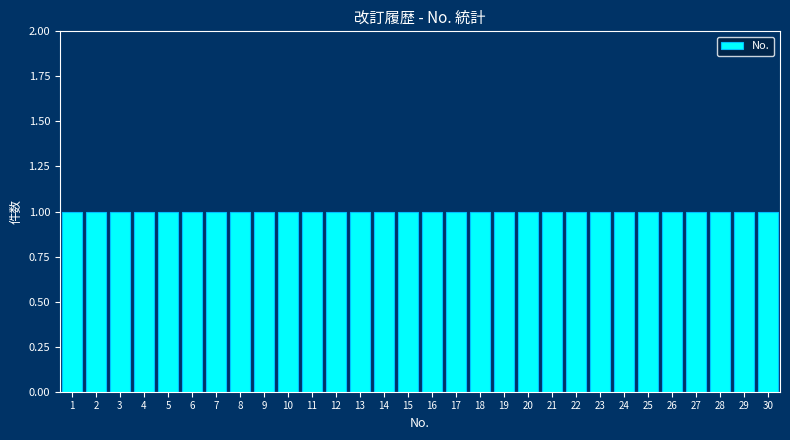

Reading left to right, list every bar in this chart as the range it spans on the x-axis followed by its height. The values are not printed on the chart, so give them approximately, as read against the axis.

0.5 to 1.5: 1
1.5 to 2.5: 1
2.5 to 3.5: 1
3.5 to 4.5: 1
4.5 to 5.5: 1
5.5 to 6.5: 1
6.5 to 7.5: 1
7.5 to 8.5: 1
8.5 to 9.5: 1
9.5 to 10.5: 1
10.5 to 11.5: 1
11.5 to 12.5: 1
12.5 to 13.5: 1
13.5 to 14.5: 1
14.5 to 15.5: 1
15.5 to 16.5: 1
16.5 to 17.5: 1
17.5 to 18.5: 1
18.5 to 19.5: 1
19.5 to 20.5: 1
20.5 to 21.5: 1
21.5 to 22.5: 1
22.5 to 23.5: 1
23.5 to 24.5: 1
24.5 to 25.5: 1
25.5 to 26.5: 1
26.5 to 27.5: 1
27.5 to 28.5: 1
28.5 to 29.5: 1
29.5 to 30.5: 1